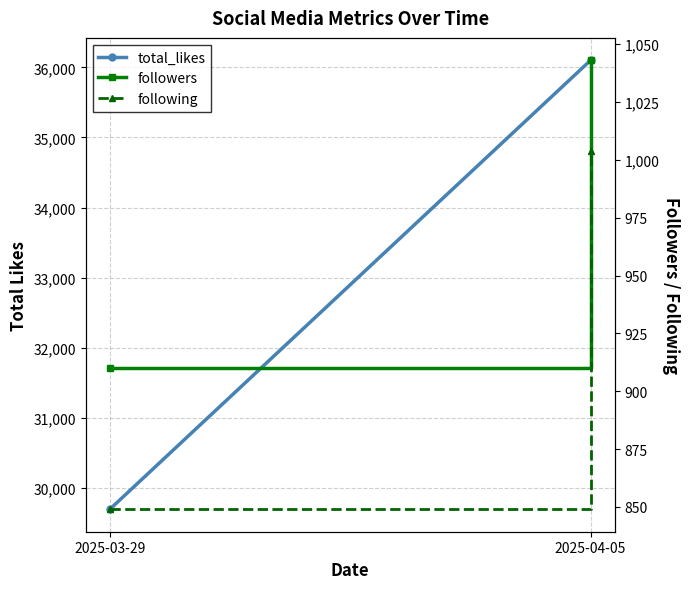

How many lines are shown in the chart?

3